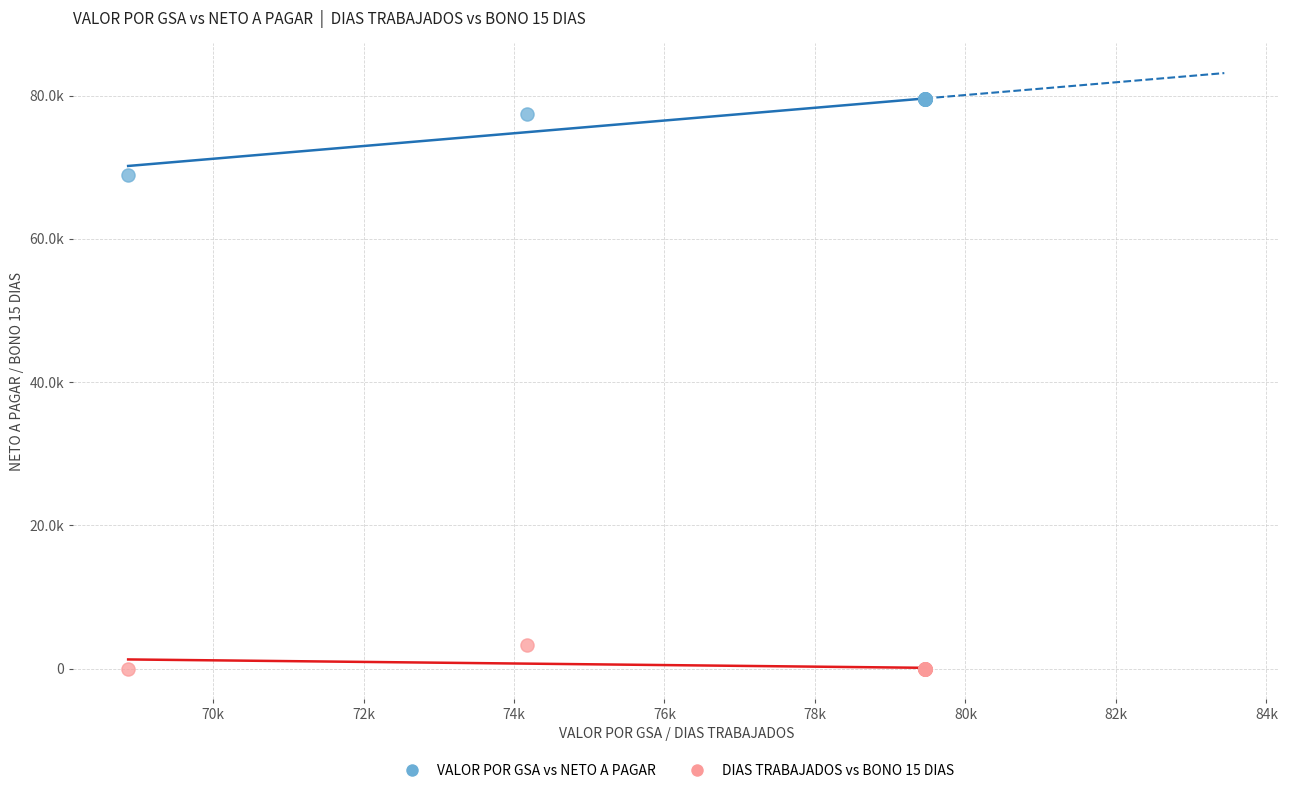

Which series has the widest spread of Y values?

VALOR POR GSA vs NETO A PAGAR